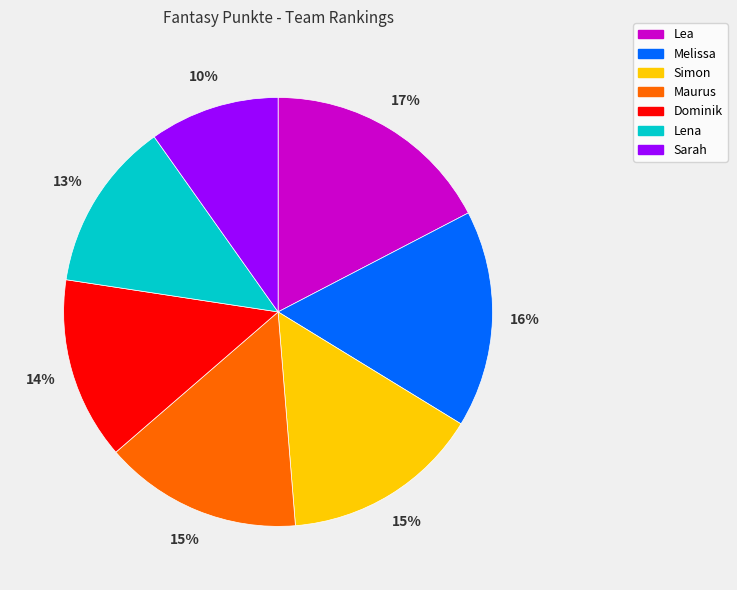

Is there a majority slice in this chart?

No